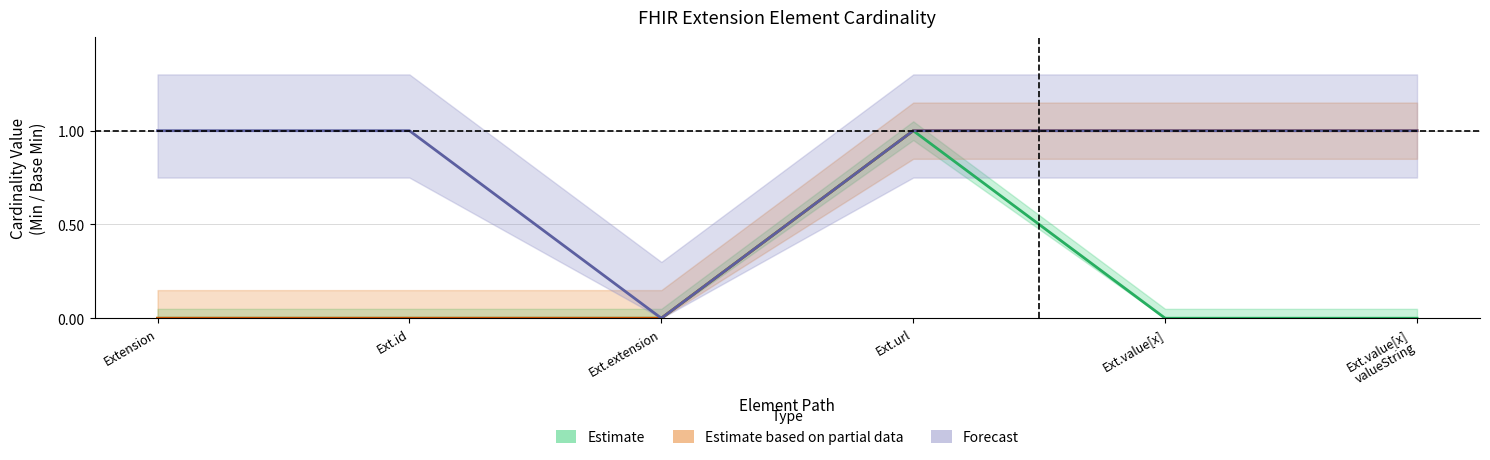

Between Ext.url and Ext.id, which is larger?

Ext.url